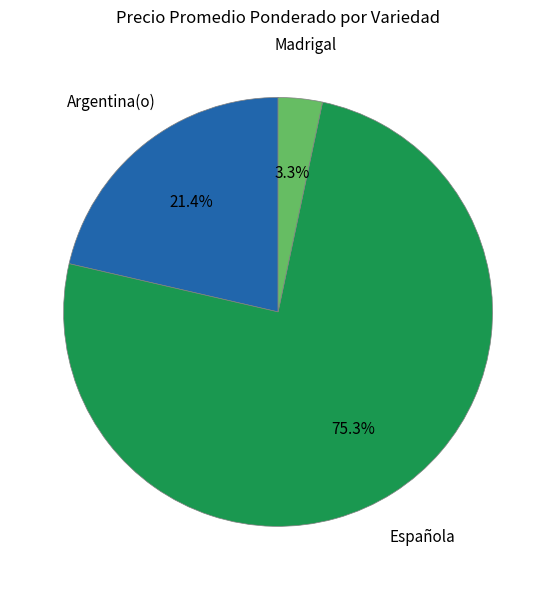

Is there a majority slice in this chart?

Yes